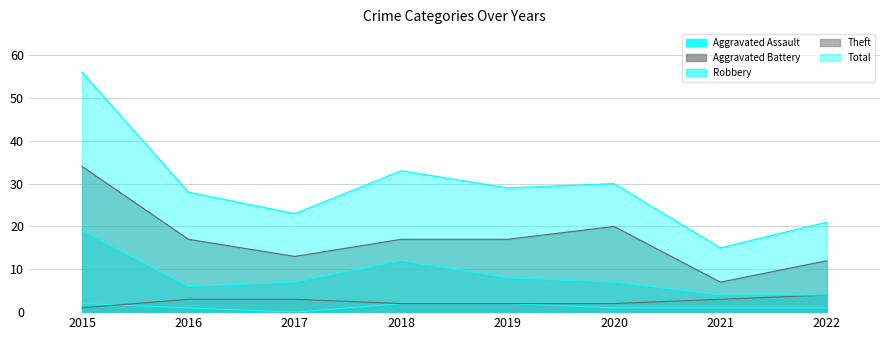

At which label does Total reach its peak?

2015